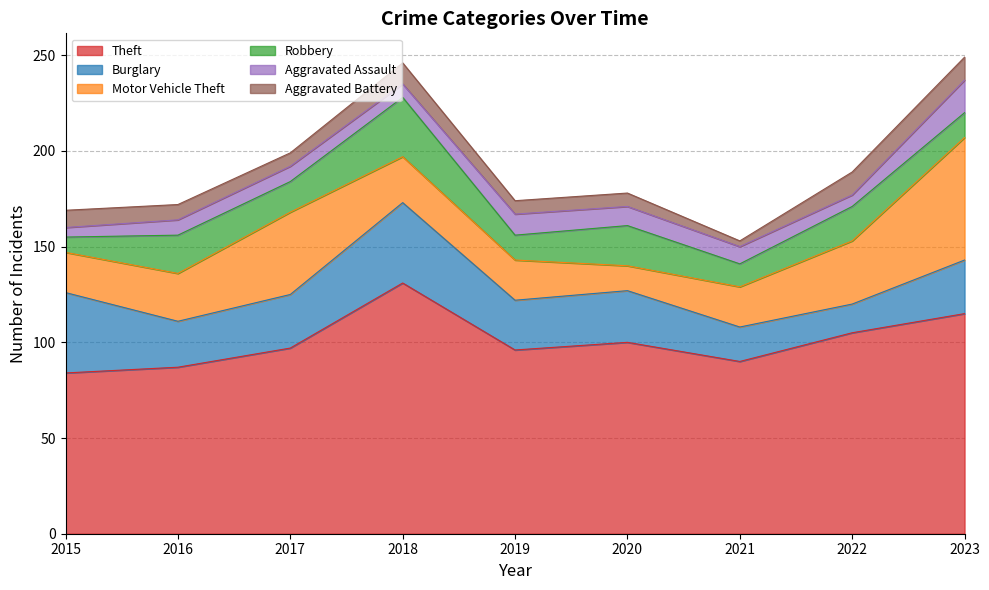

At which label does Motor Vehicle Theft reach its minimum?

2020